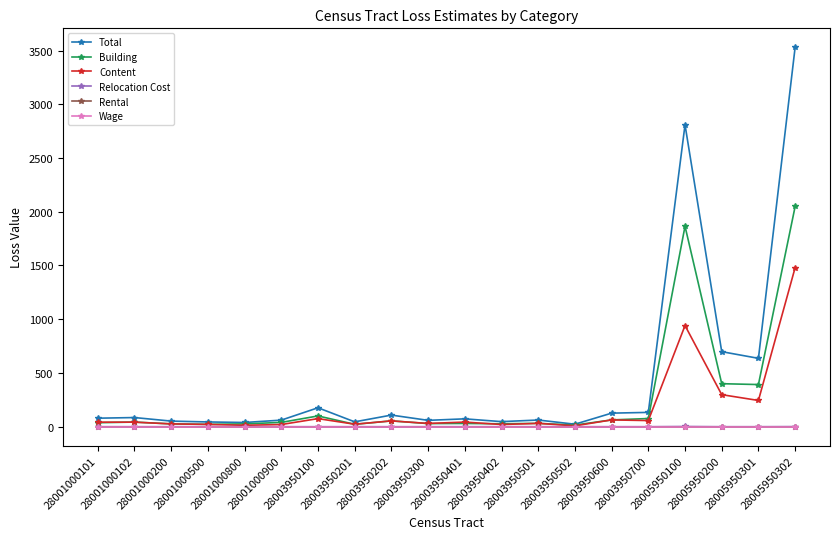

Is this an area chart (filled region under the line)?

No